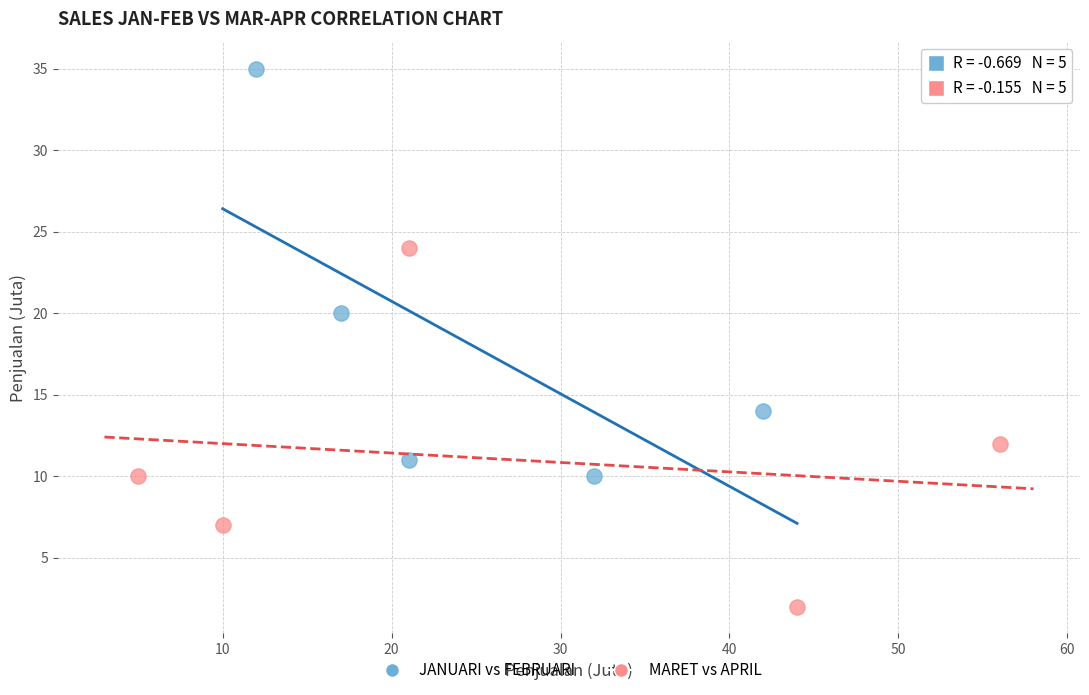

Which series reaches the minimum Y coordinate?

MARET vs APRIL